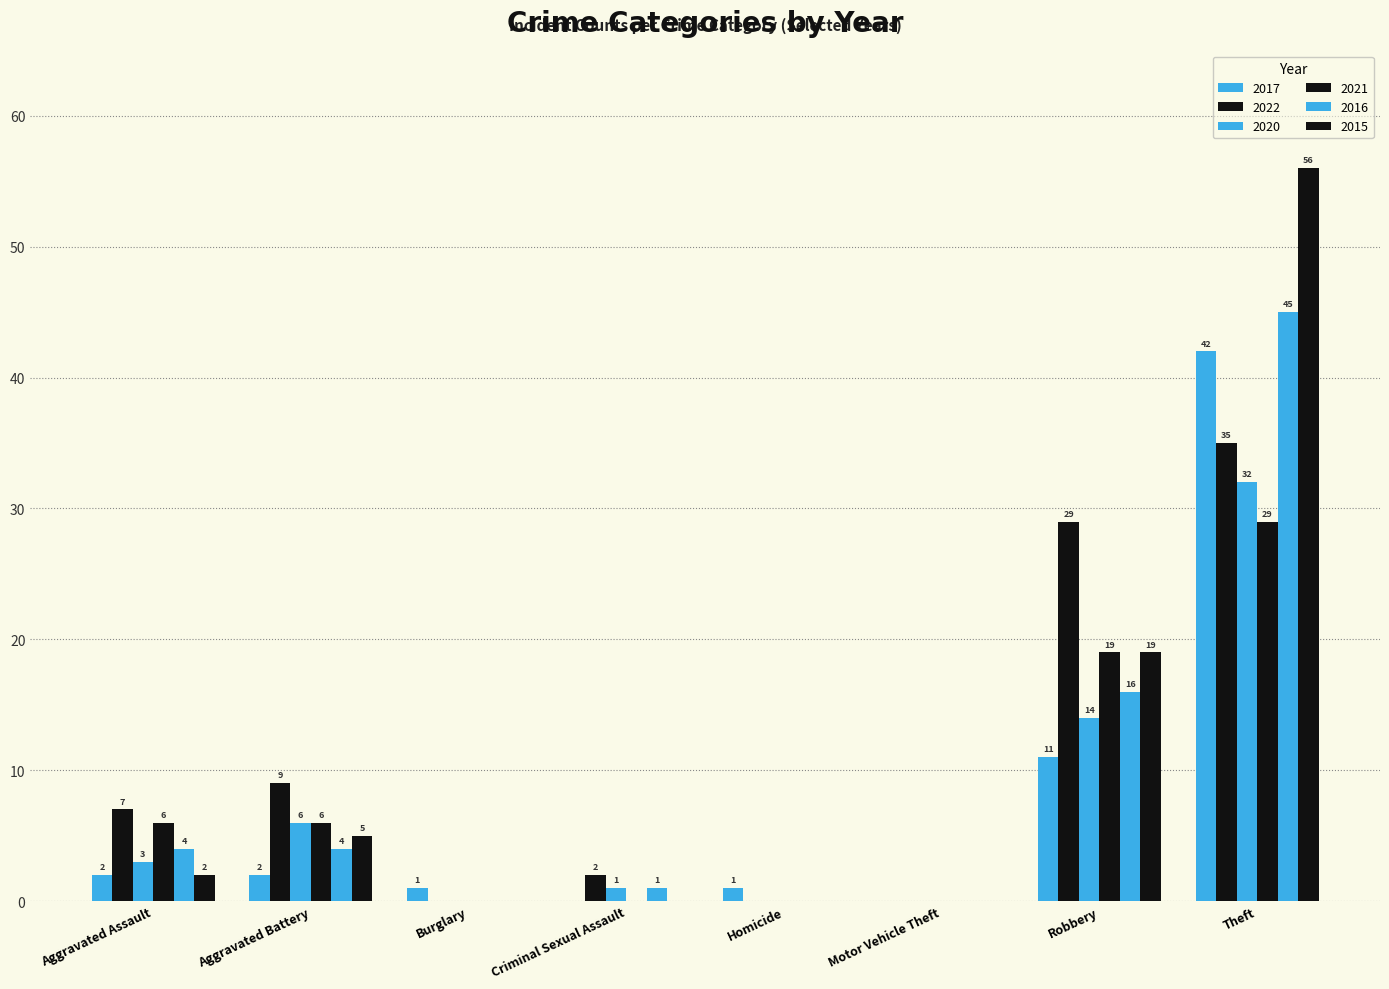

How many groups of bars are there?

8